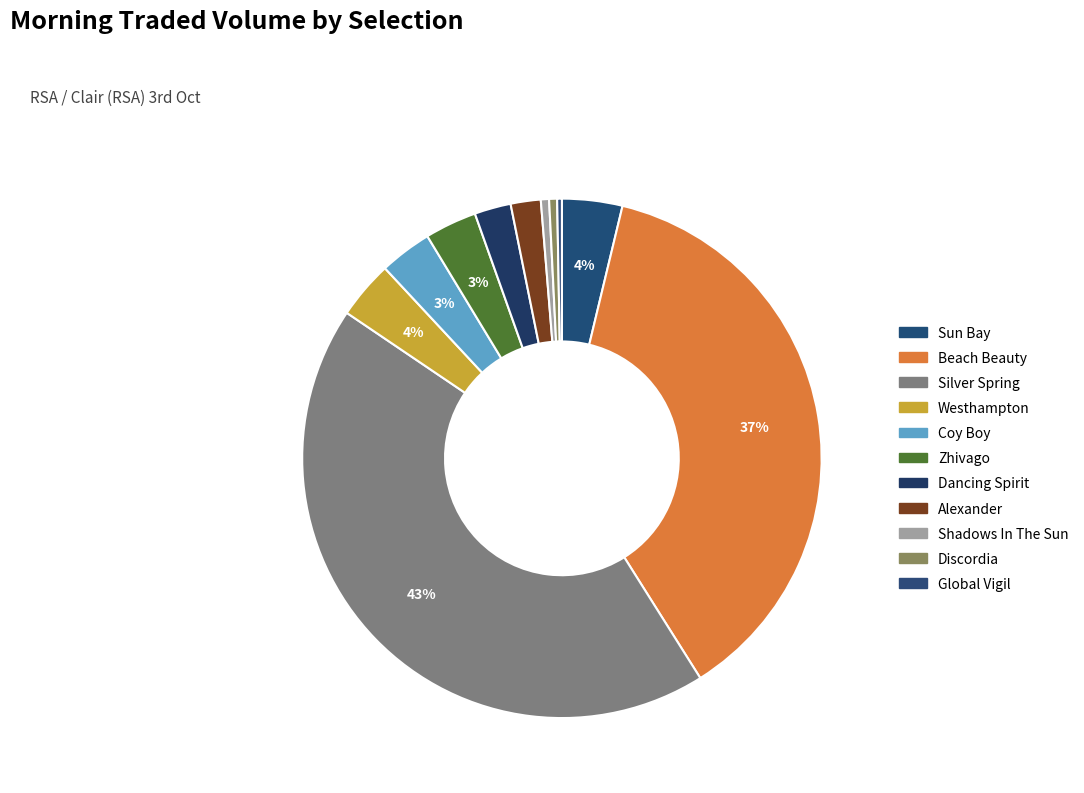

What is the total percentage of Westhampton and Dancing Spirit?

5.9%